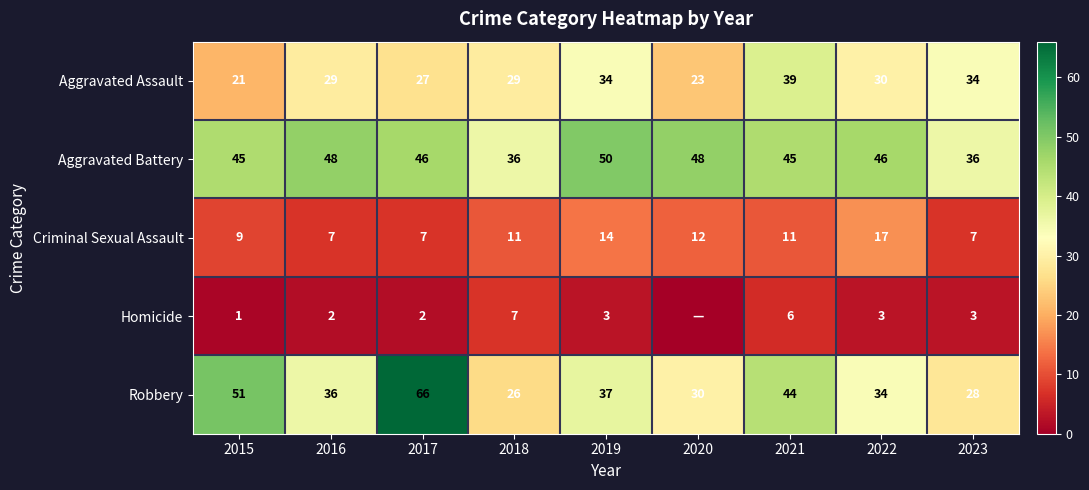

Between 2018 and 2023, which series saw the biggest shift?

Aggravated Assault